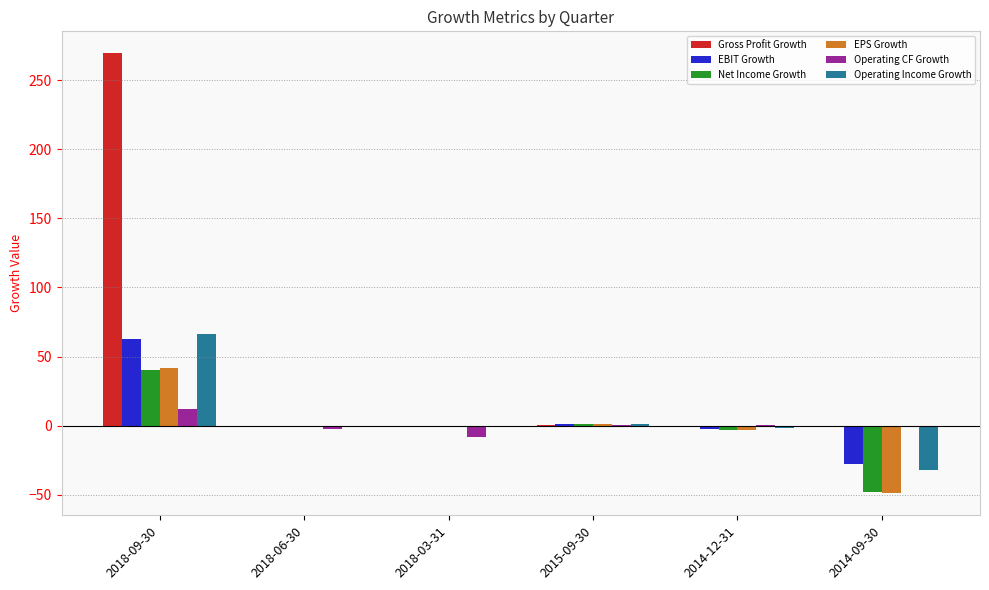

How many series are shown in this chart?

6